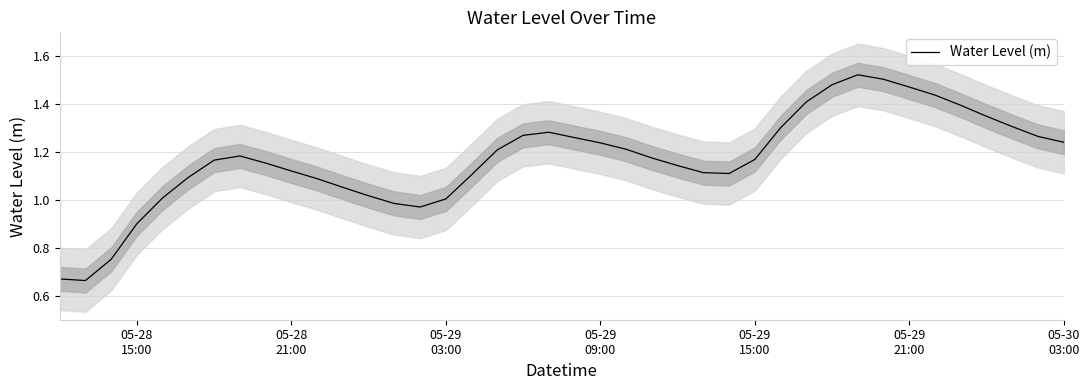

Reading left to right, extract all data points from this chart.

0.7	0.7	0.8	0.9	1.0	1.1	1.2	1.2	1.2	1.1	1.1	1.1	1.0	1.0	1.0	1.0	1.1	1.2	1.3	1.3	1.3	1.2	1.2	1.2	1.1	1.1	1.1	1.2	1.3	1.4	1.5	1.5	1.5	1.5	1.4	1.4	1.3	1.3	1.3	1.2